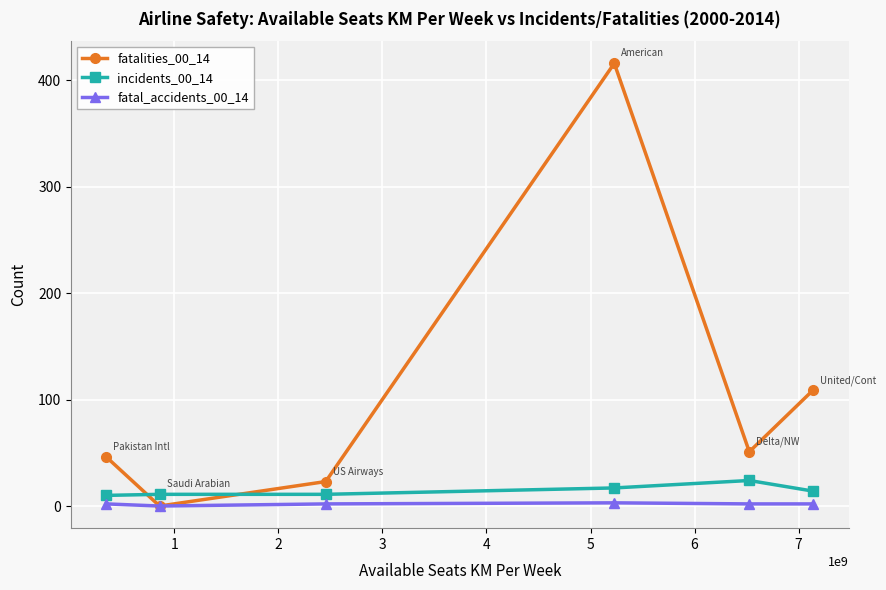

True or false: fatalities_00_14 and incidents_00_14 cross at least once.

True